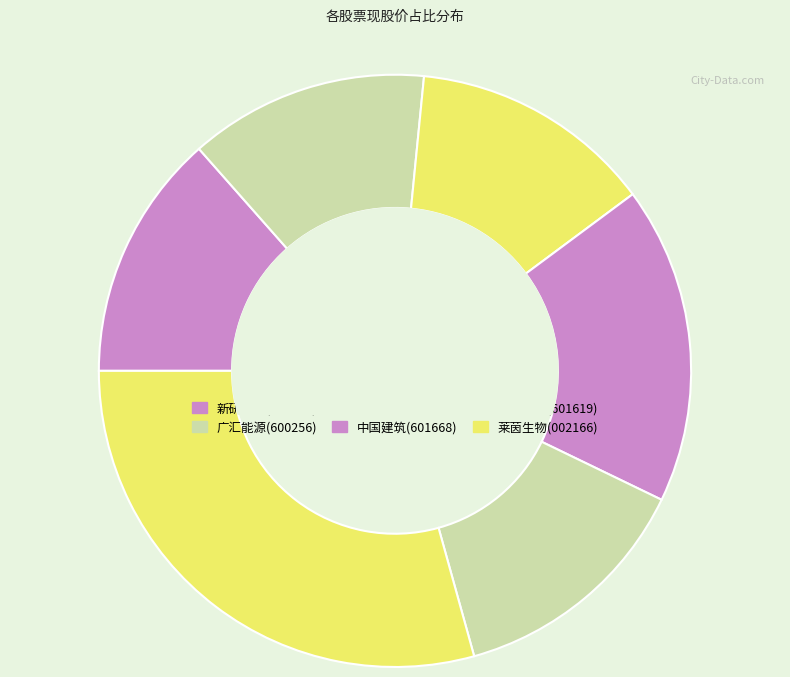

Which category has the smallest portion of the pie?

广汇能源(600256)